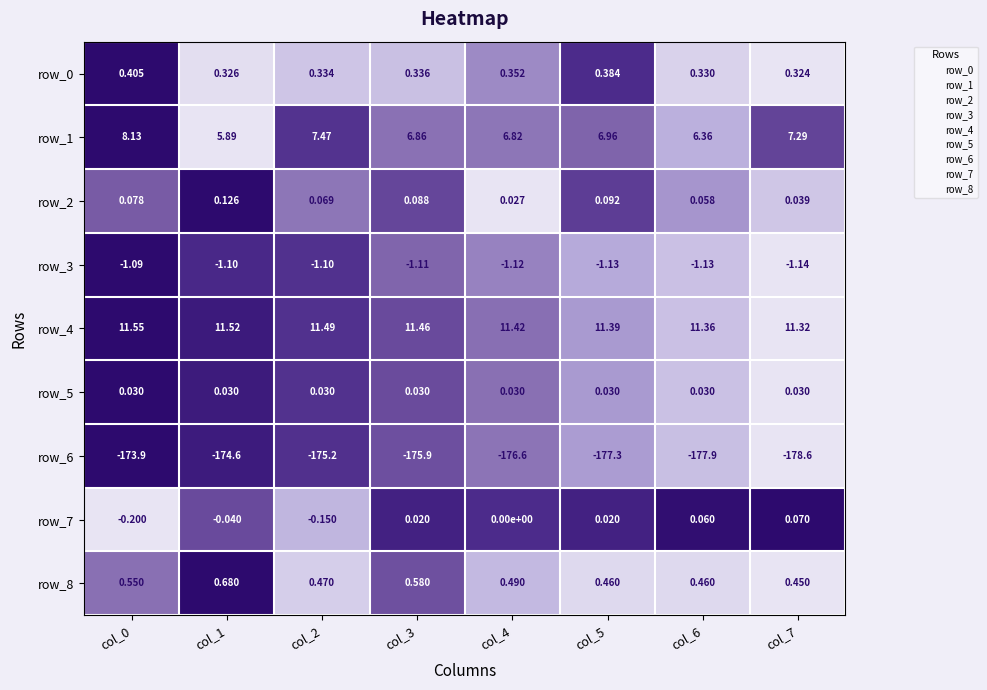

What is the total value across all series at col_0?

-154.4